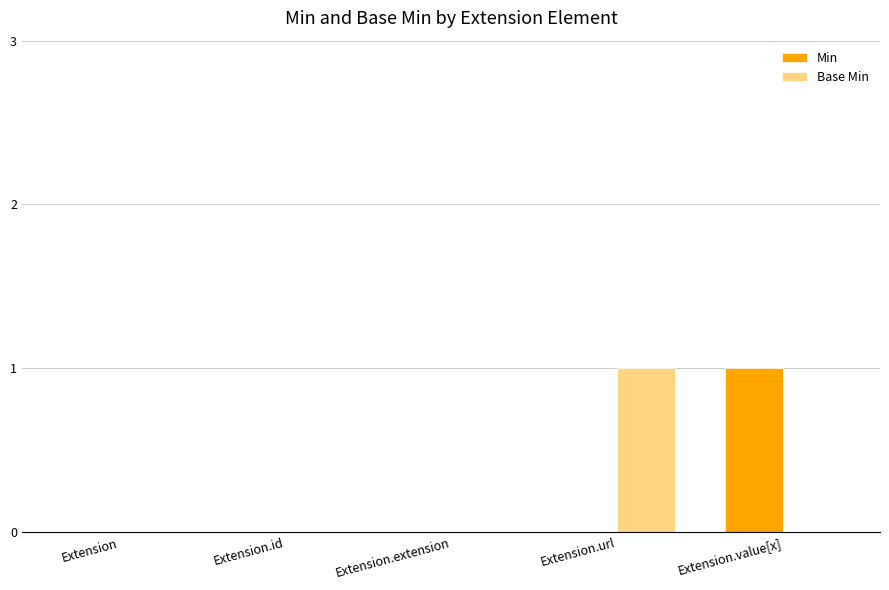

Reading left to right, list all the values displayed in this chart.

Min: Extension=0	Extension.id=0	Extension.extension=0	Extension.url=0	Extension.value[x]=1
Base Min: Extension=0	Extension.id=0	Extension.extension=0	Extension.url=1	Extension.value[x]=0